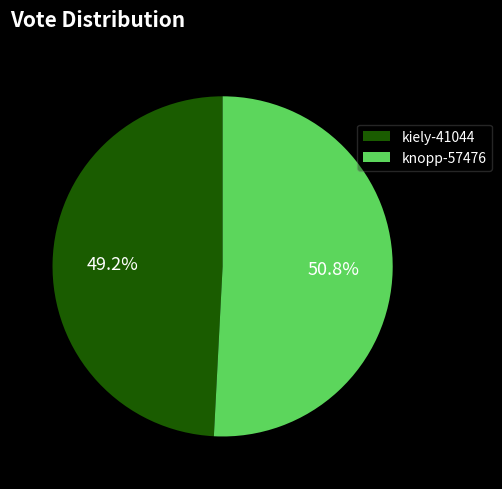

To the nearest percent, what percentage of the pie is knopp-57476?

51%